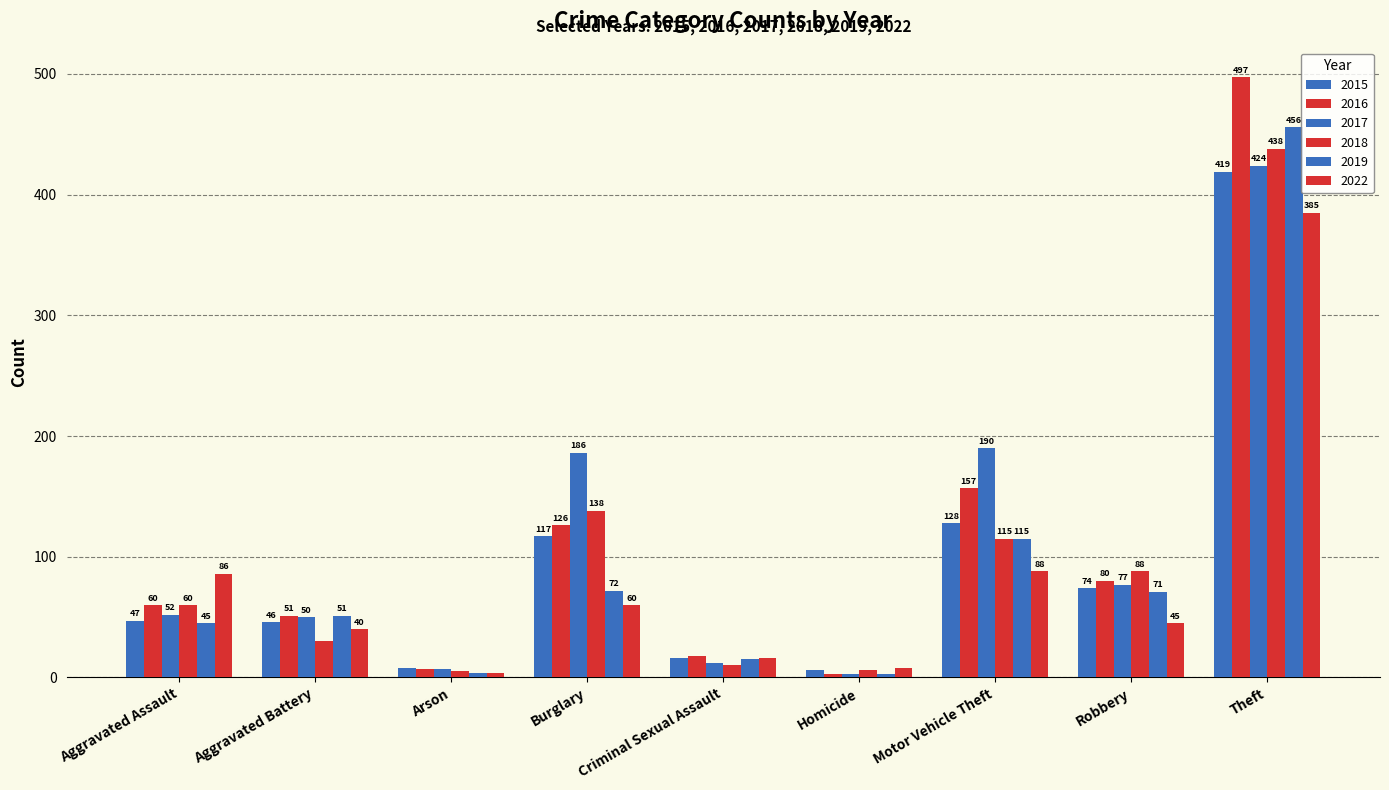

Is the value of 2022 at Aggravated Assault greater than the value of 2017 at Robbery?

Yes